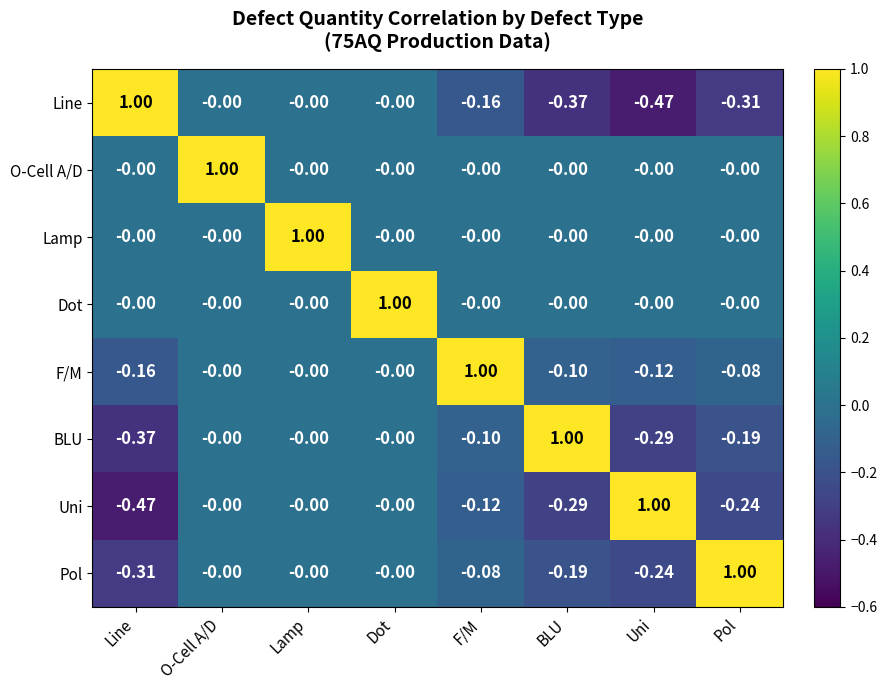

Is the value of O-Cell A/D at Line greater than the value of F/M at BLU?

Yes